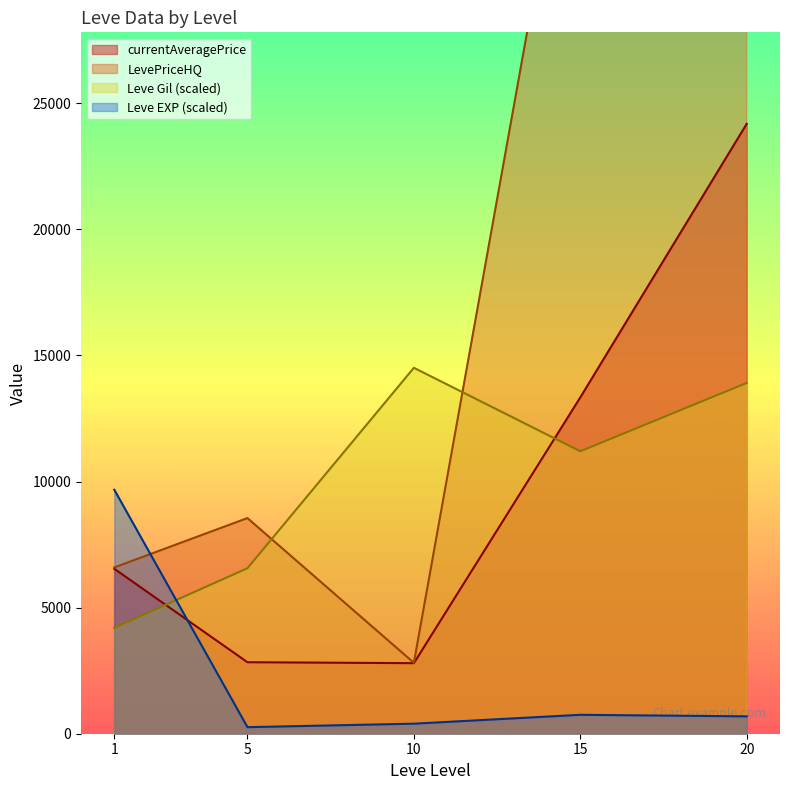

Which series changed the most between 15 and 20?

LevePriceHQ